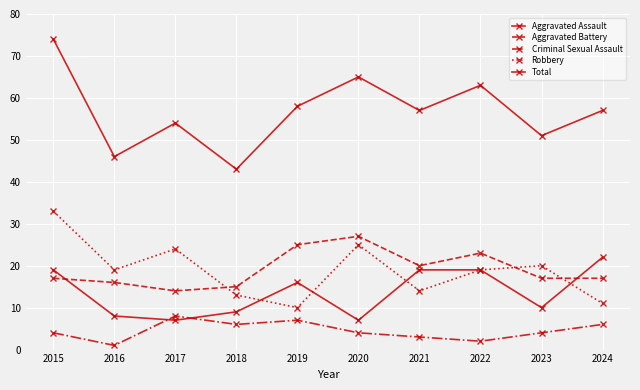

What is the difference between the maximum and minimum values in the Criminal Sexual Assault series?

7